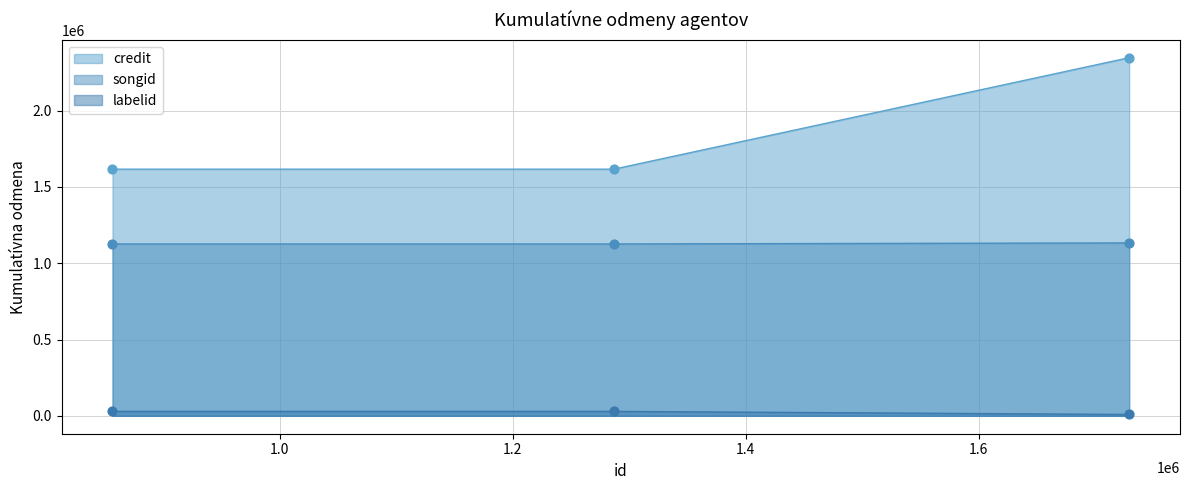

Which series contains the lowest Y value?

labelid